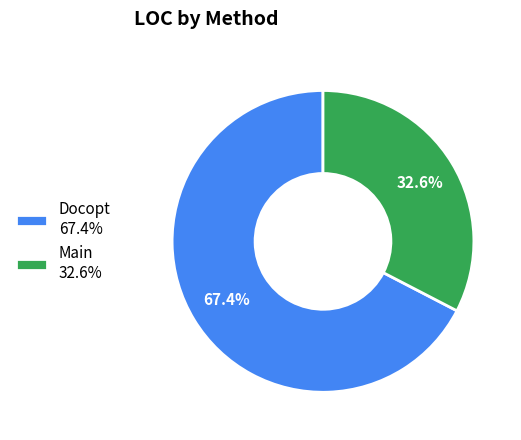

True or false: Docopt accounts for 77% of the total.

False